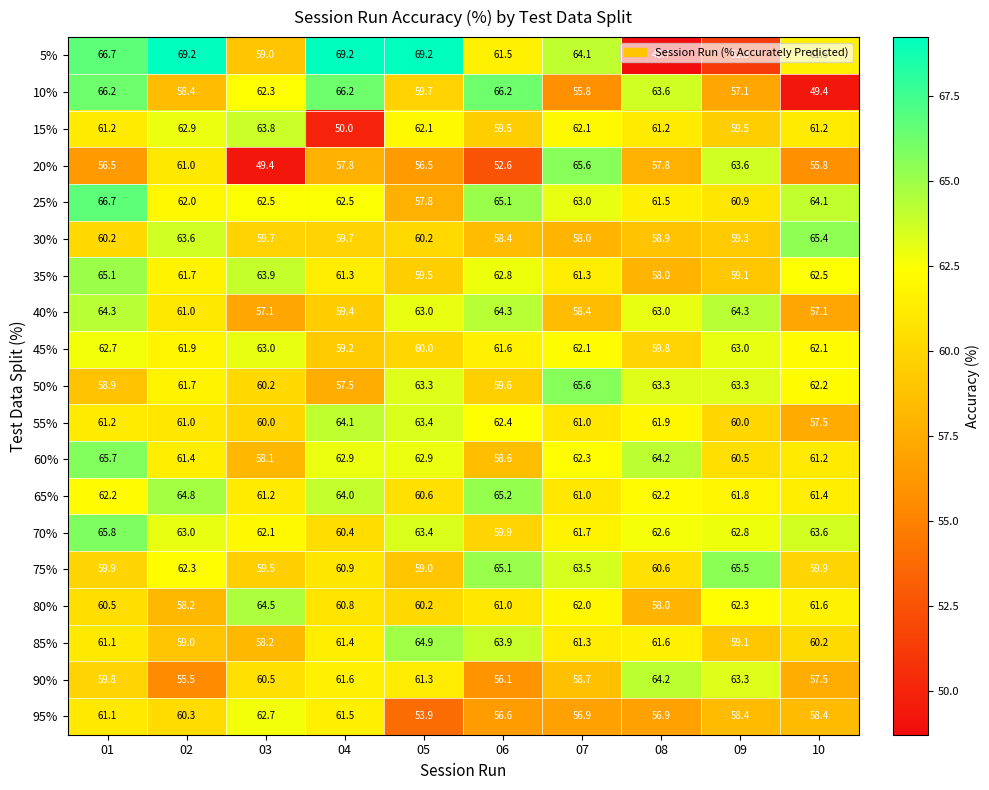

The 85% series shows 61.3 at 07. True or false?

True